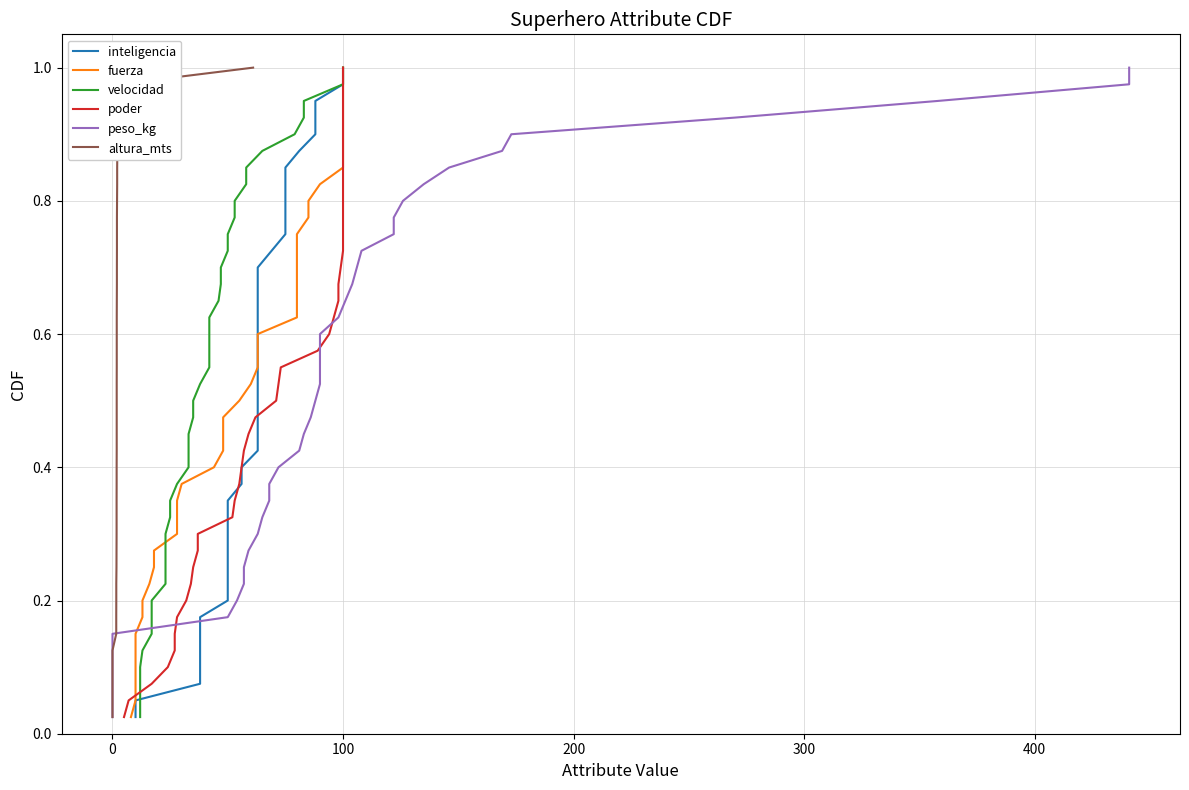

True or false: velocidad and fuerza cross at least once.

False